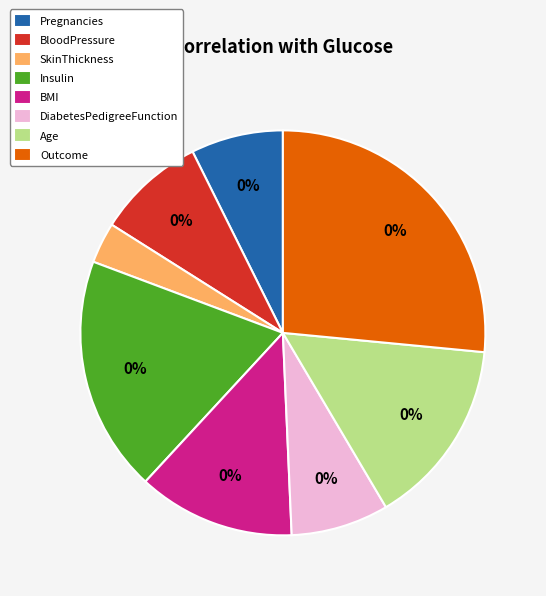

What percentage is NOT represented by Age?

85.0%